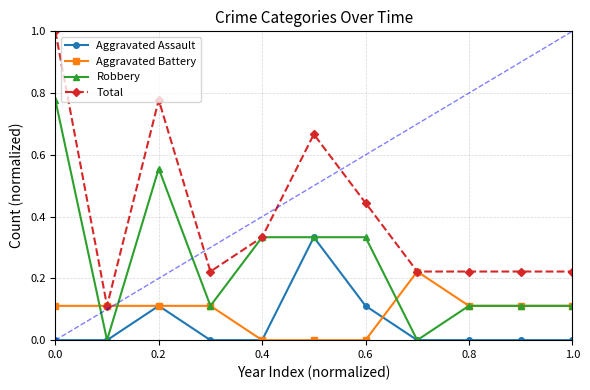

What is the maximum value for Aggravated Battery?

0.2